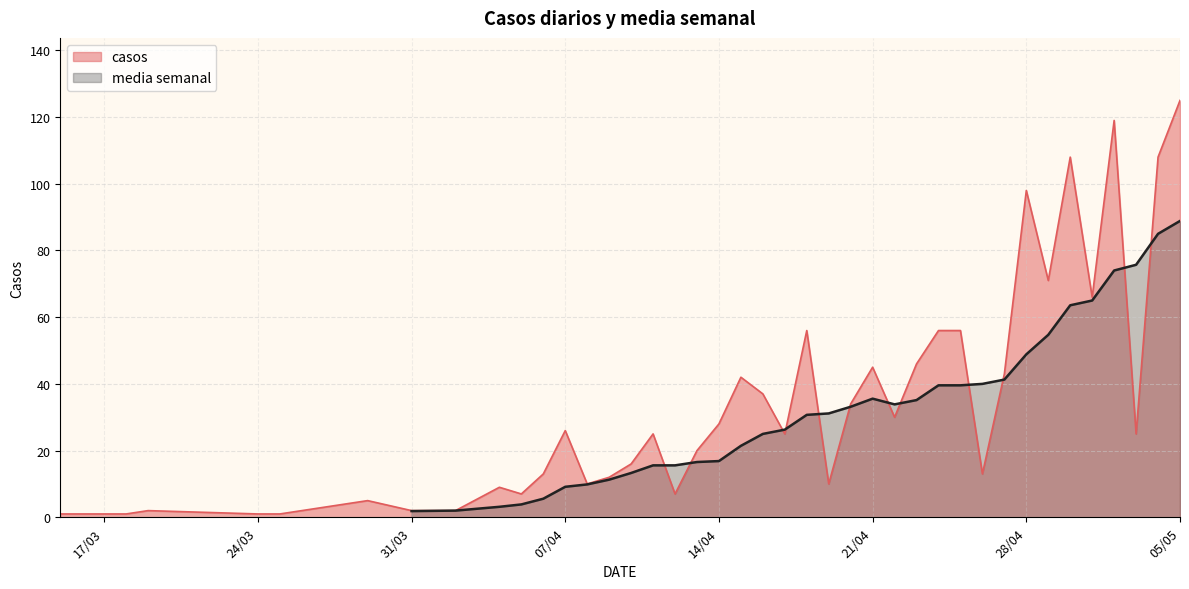

What is the maximum value for casos?

125